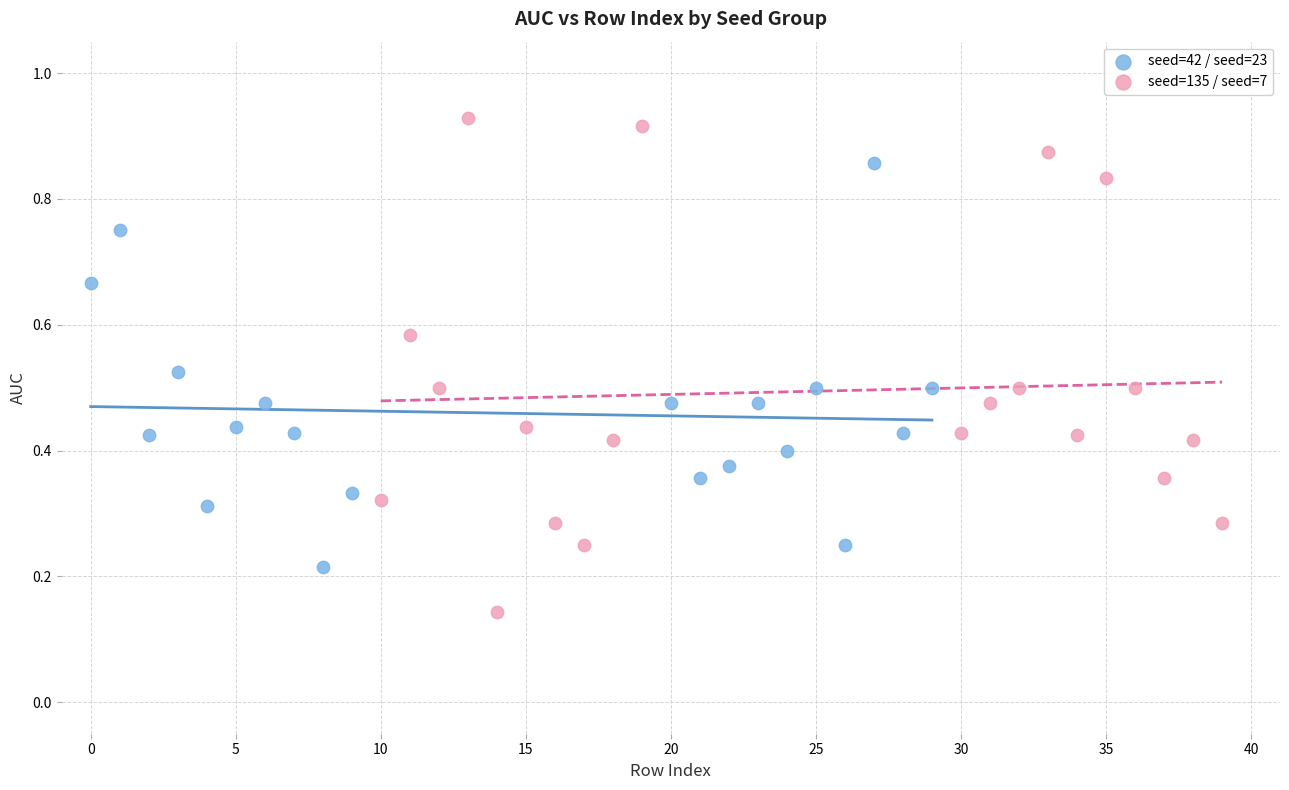

Which series contains the lowest Y value?

seed=135 / seed=7